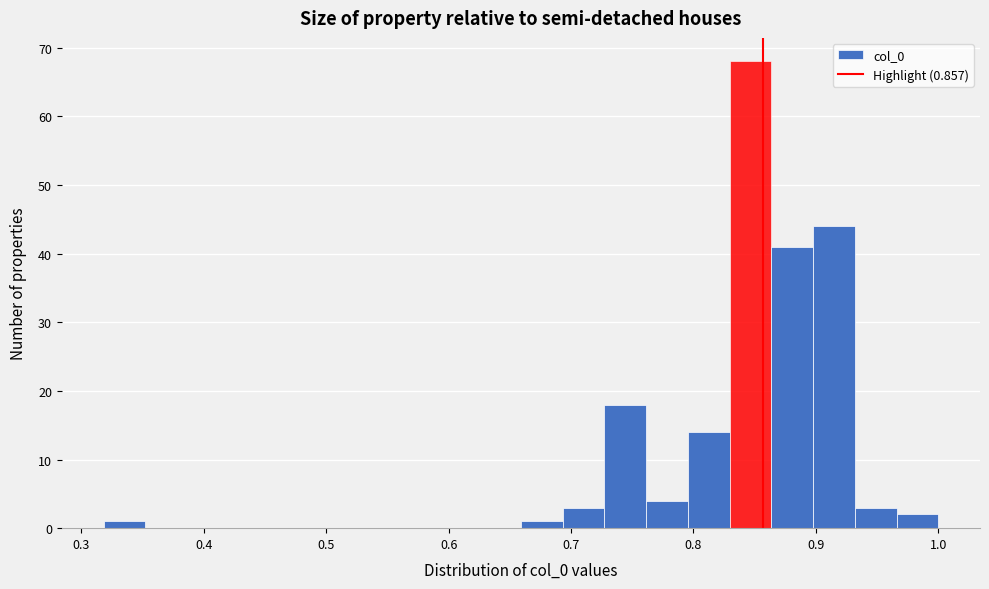

Read against the x-axis, roughly where is the centre of the tallest bar?

0.85